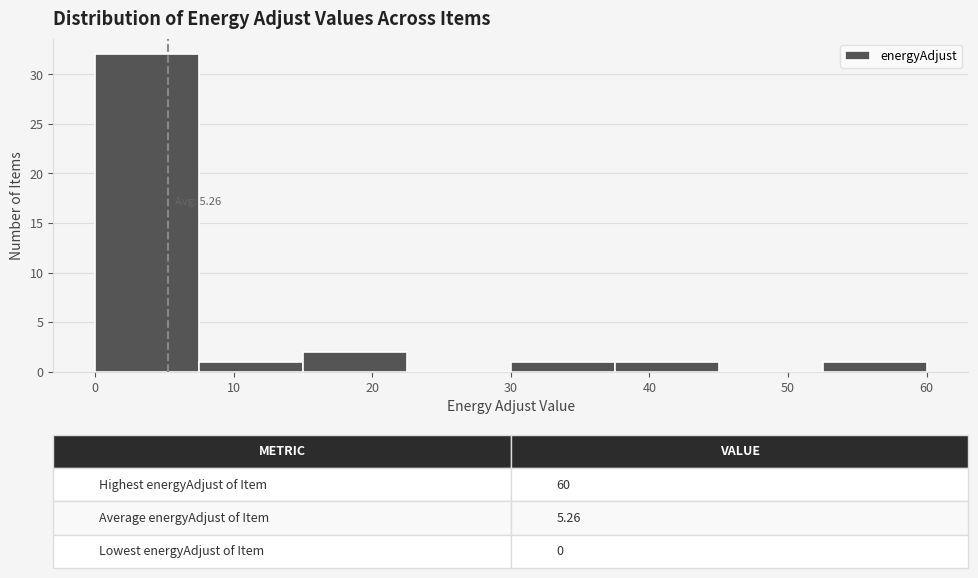

Over which range of the x-axis is the bar tallest?

0.0 to 7.5